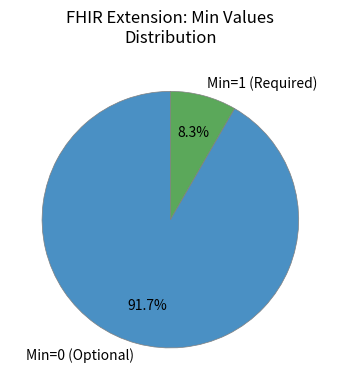

How many slices are in this pie chart?

2